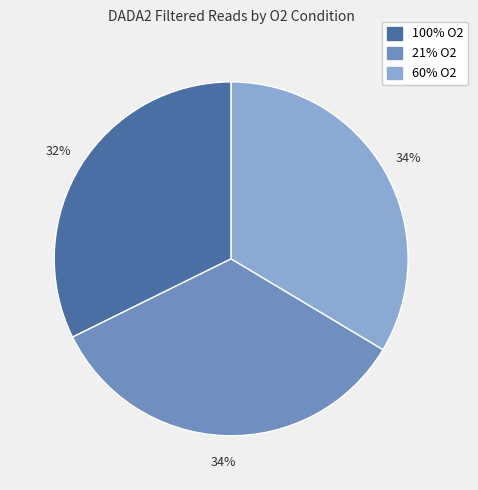

Which has a higher value, 60% O2 or 100% O2?

60% O2